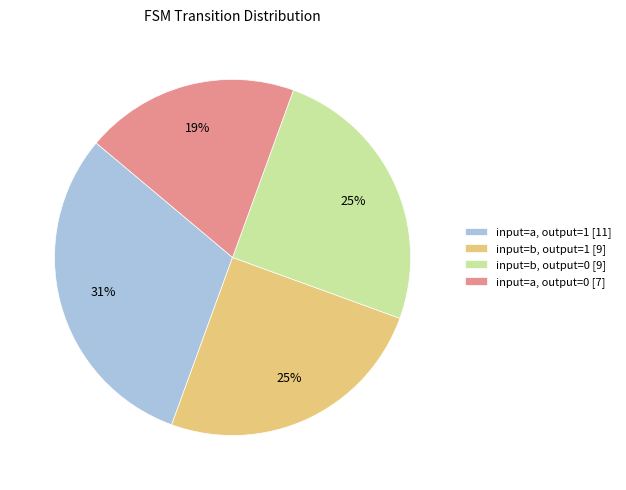

How many segments does this pie chart have?

4